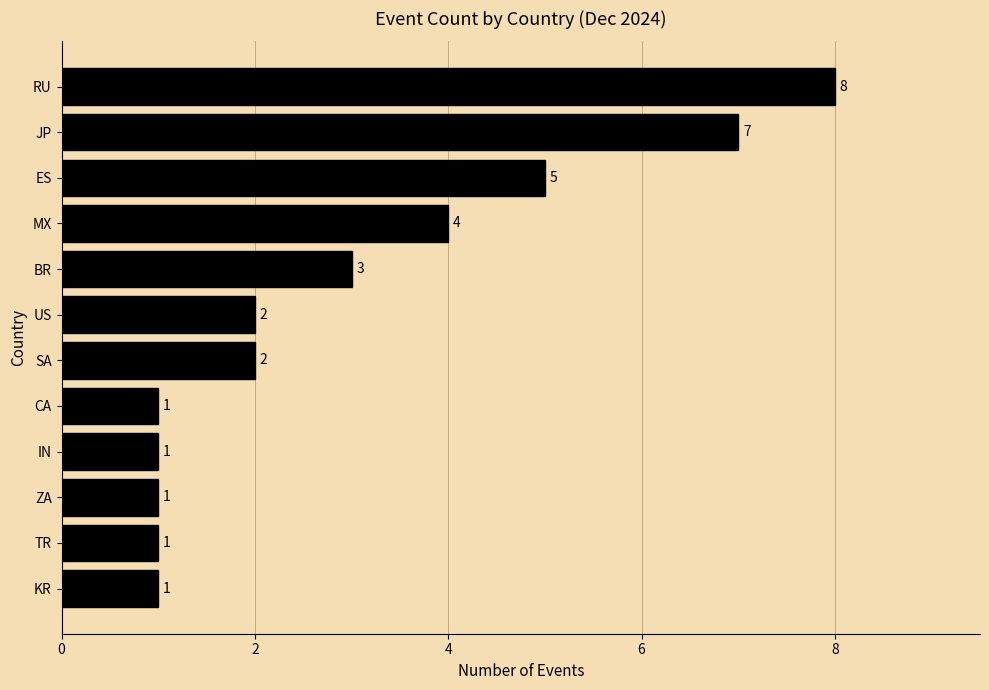

How many series are shown in this chart?

1